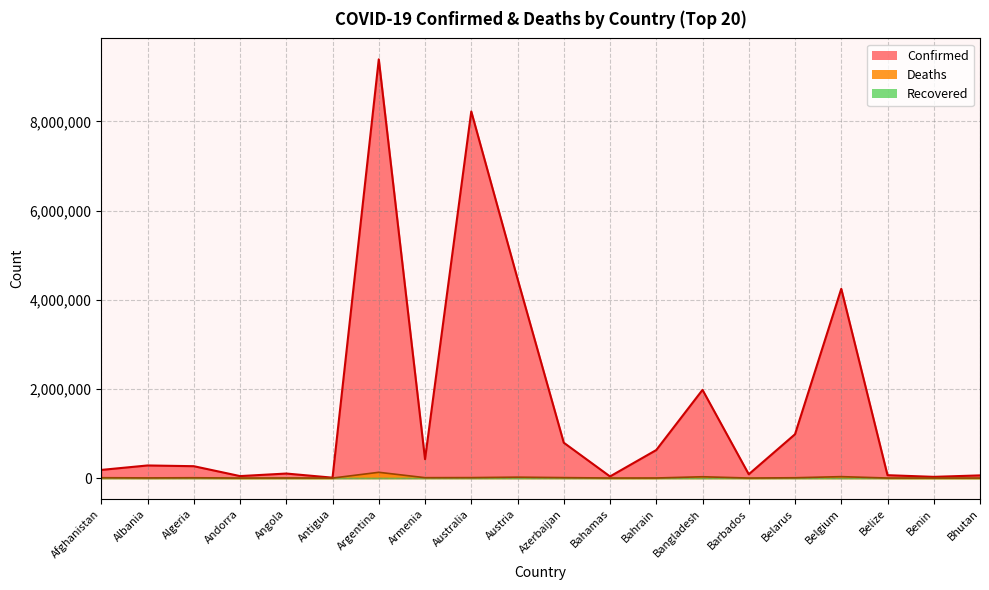

At how many categories does at least one series exceed 1963770?

5